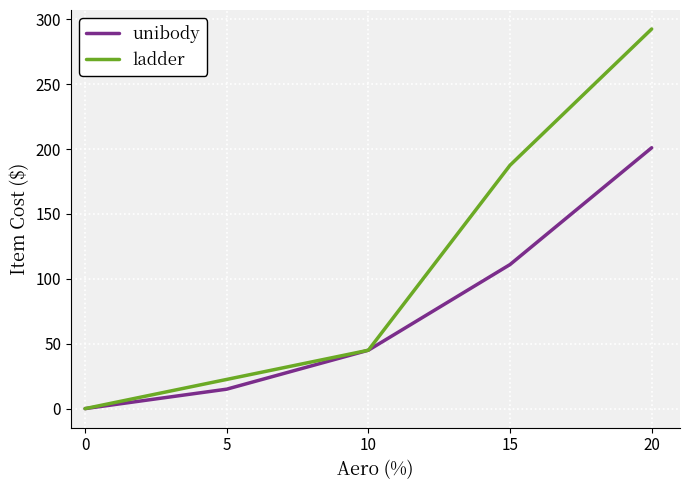

At which category is the sum across all series the highest?

20